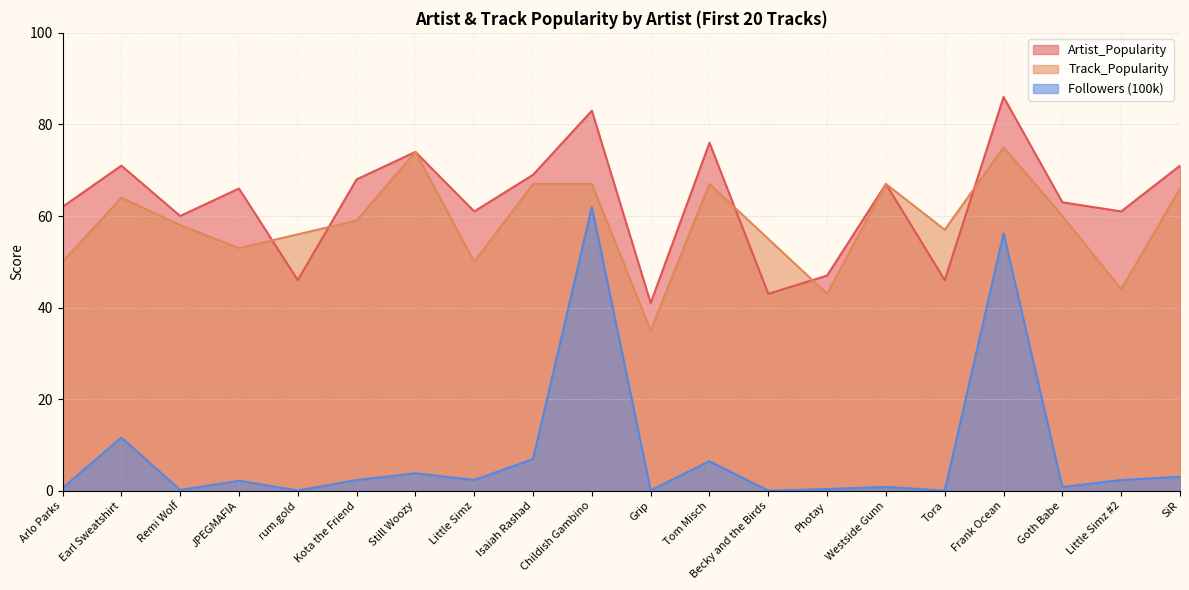

How many values in the Track_Popularity series are below 59?

10